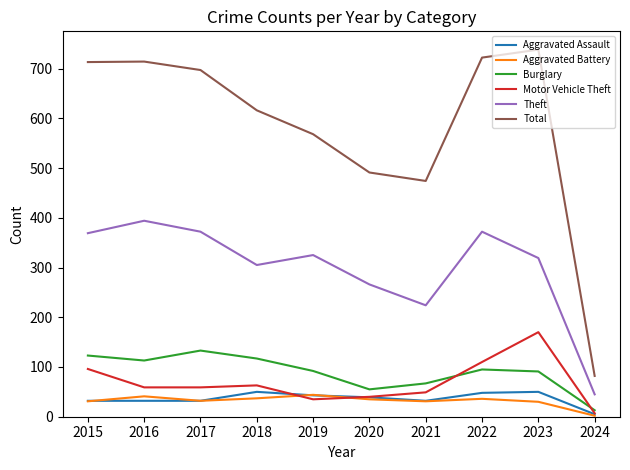

Read the Motor Vehicle Theft value at 2016.

59